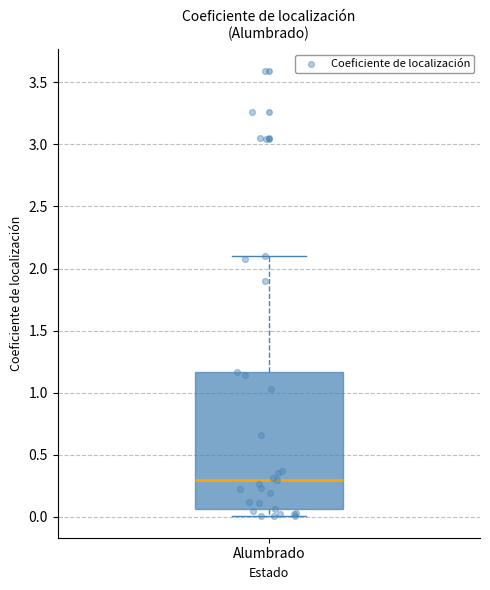

Where does the upper whisker of the box for Alumbrado end on the y-axis? The values are not printed on the chart, so give them approximately, as read against the axis.

2.10